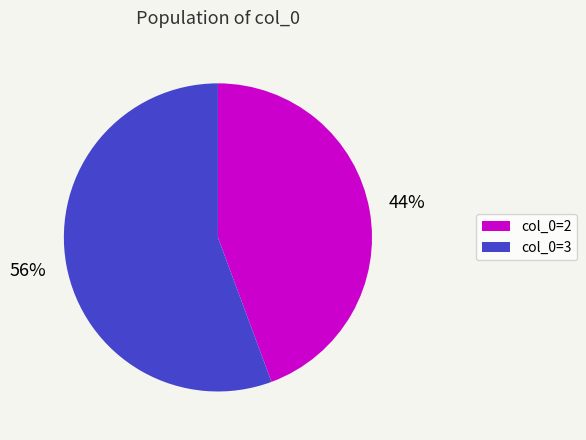

What is the ratio of the value at col_0=3 to the value at col_0=2?

1.3